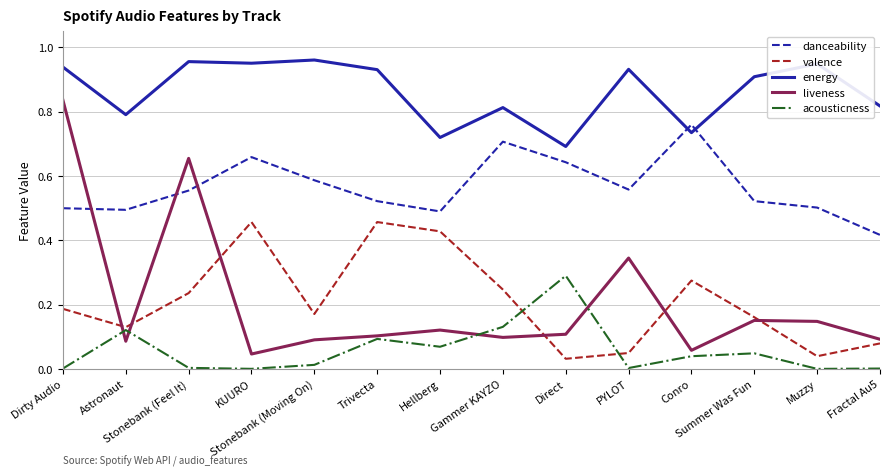

Which series has the largest total across all categories?

energy